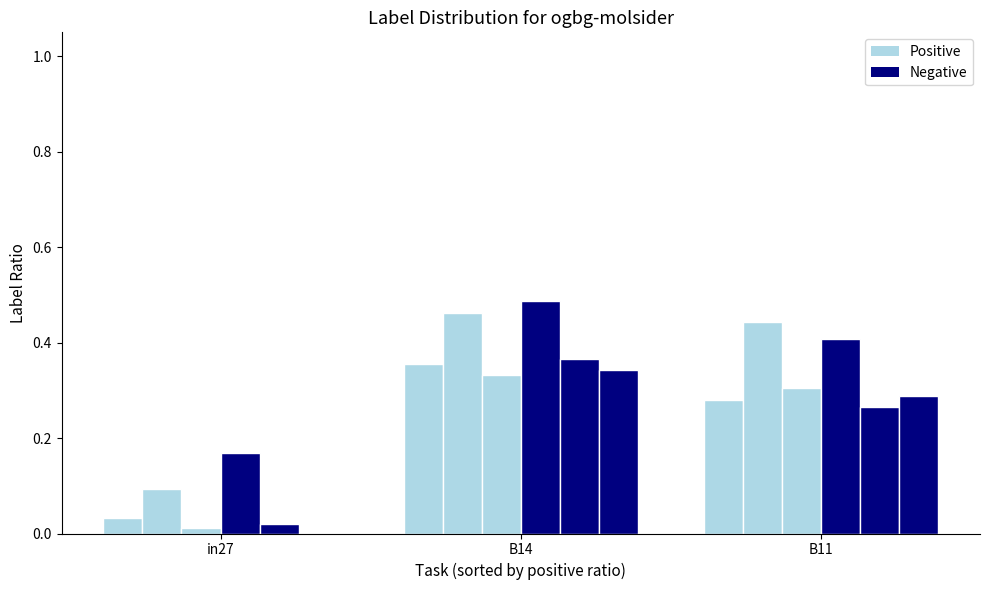

Reading left to right, extract all data points from this chart.

Positive: 0.0	0.4	0.3
Negative: 0.2	0.5	0.4